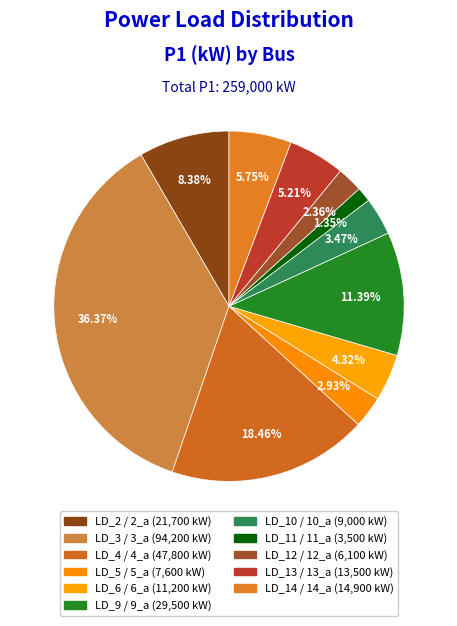

Which category has the smallest portion of the pie?

11_a